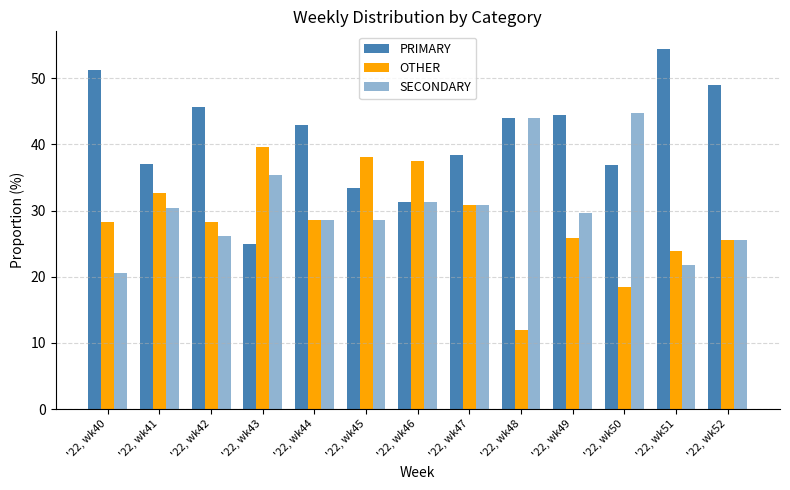

What is the difference between the second highest and minimum values in the OTHER series?

26.1